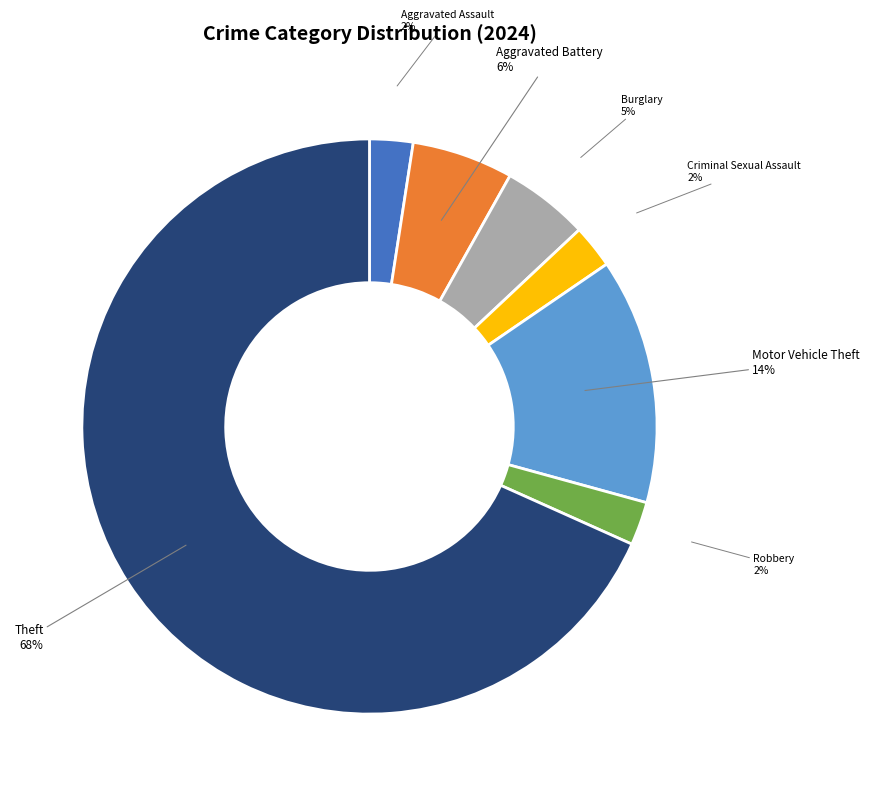

True or false: Burglary accounts for 5% of the total.

True